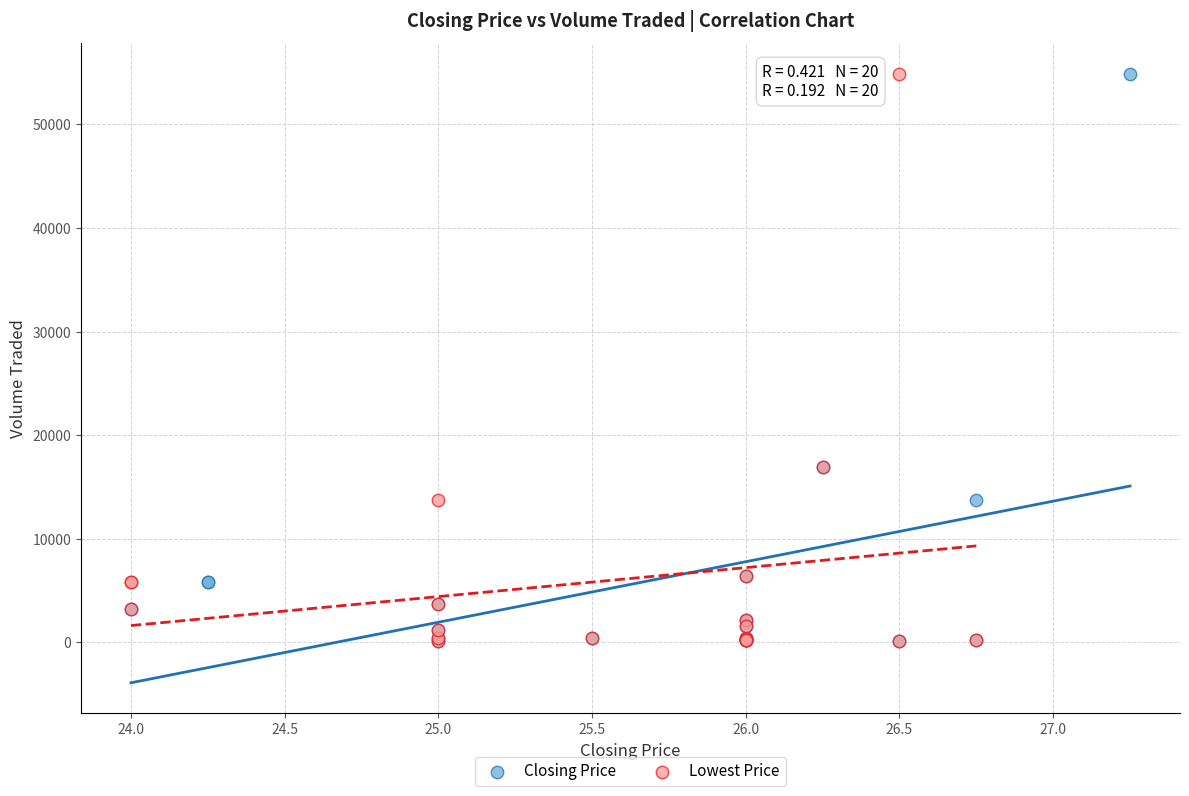

What are all the series names shown in the legend?

Closing Price, Lowest Price